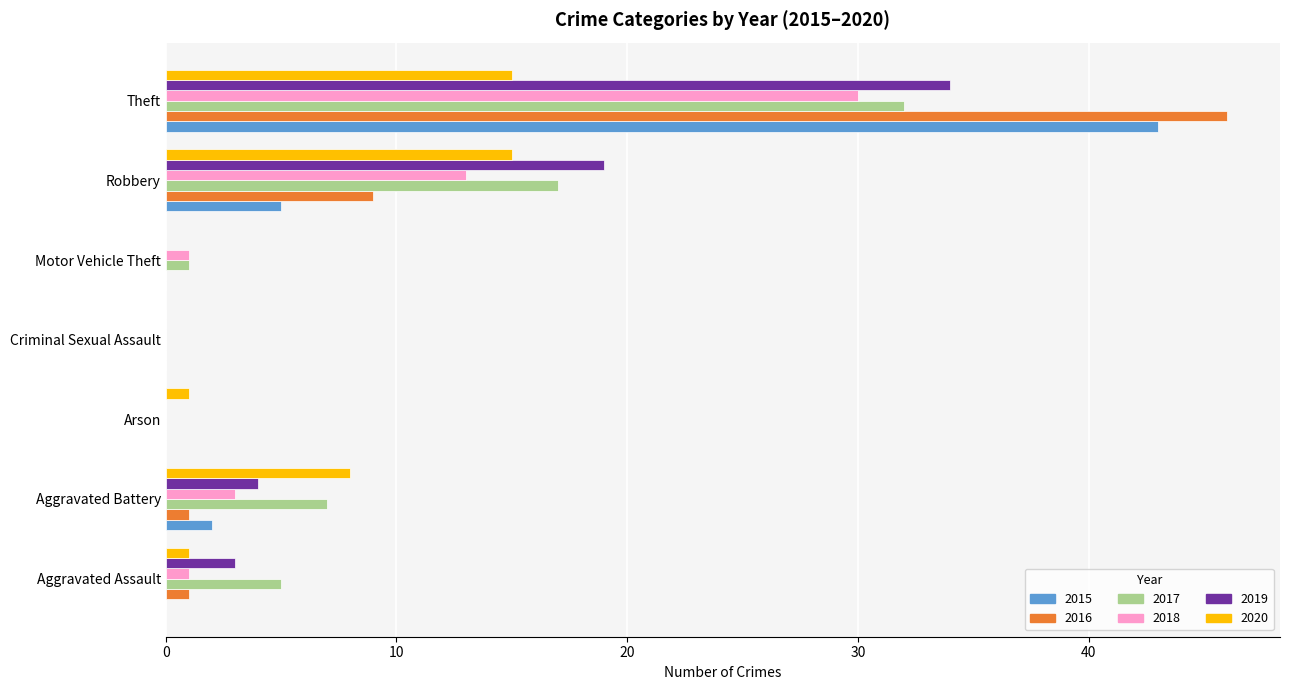

What is the greatest value displayed?

46